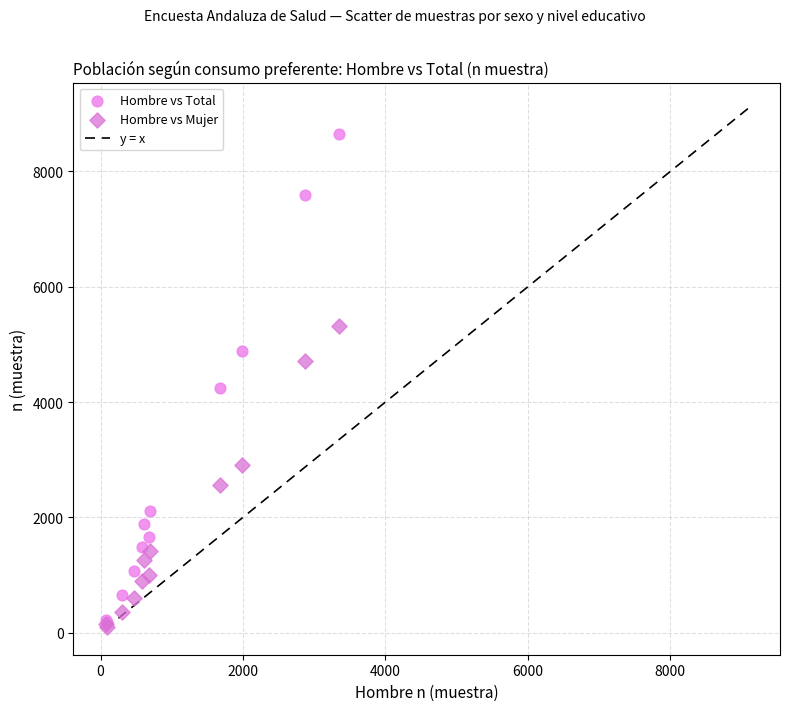

Across all series, what Y value is closest to 4376?

4236